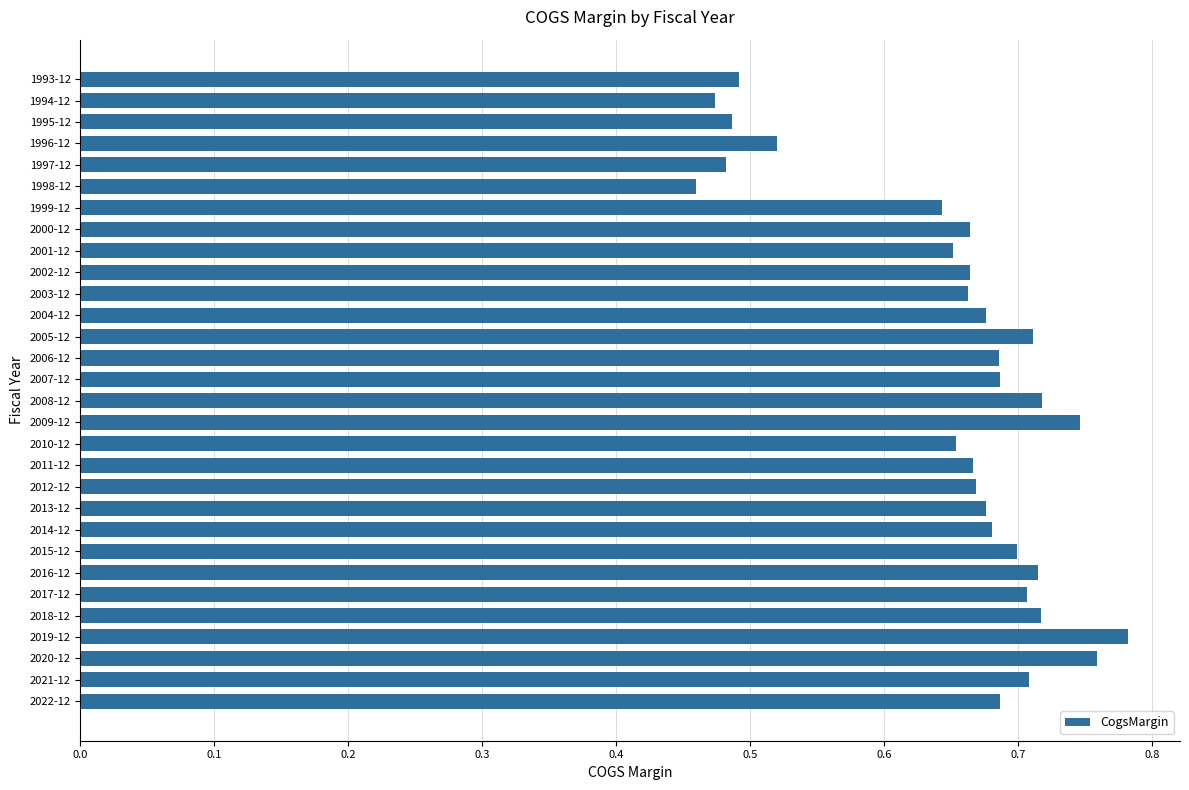

True or false: the data shows 0.7 at 2013-12.

True